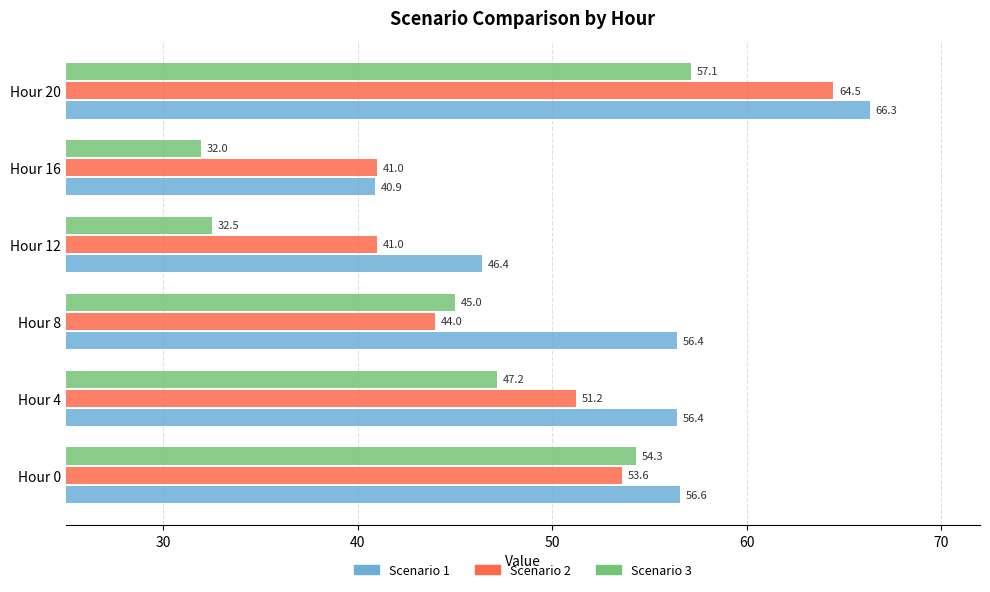

What is the difference between the maximum and minimum values in the Scenario 1 series?

25.4